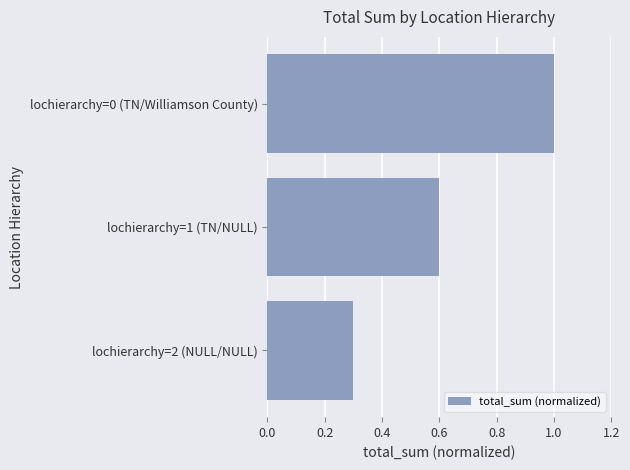

How many distinct data groups are displayed?

1